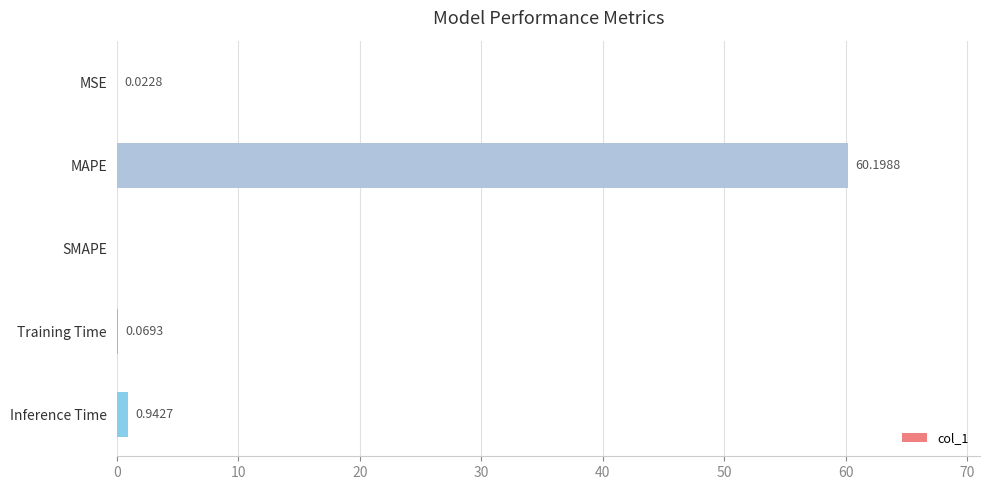

What is the sum of all values?

61.2